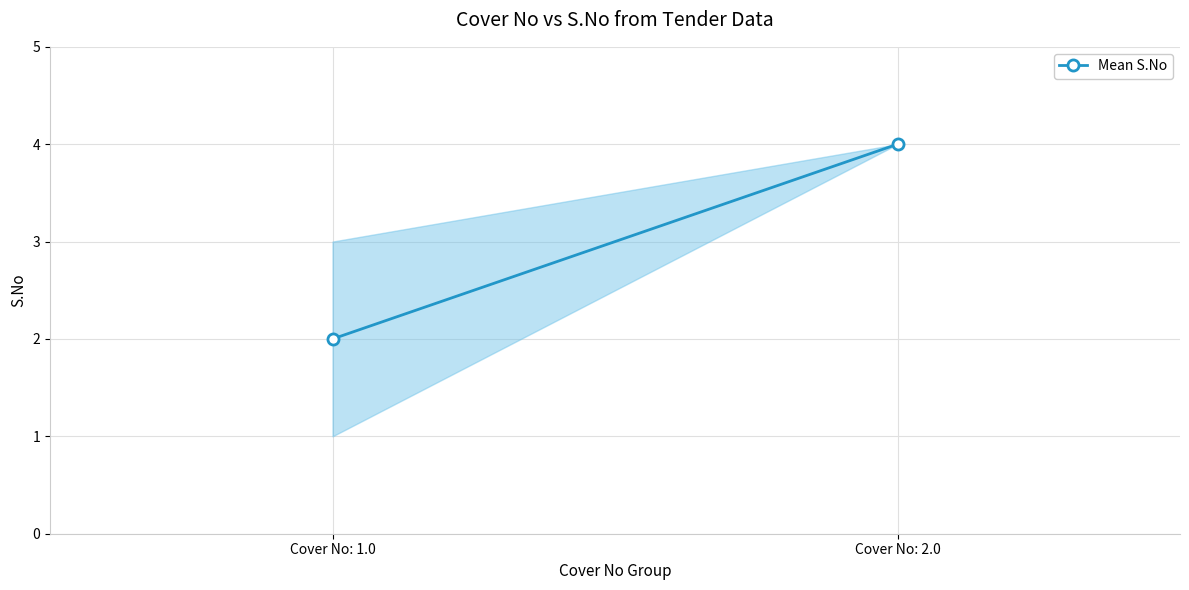

What position from the left is Cover No: 2.0?

2